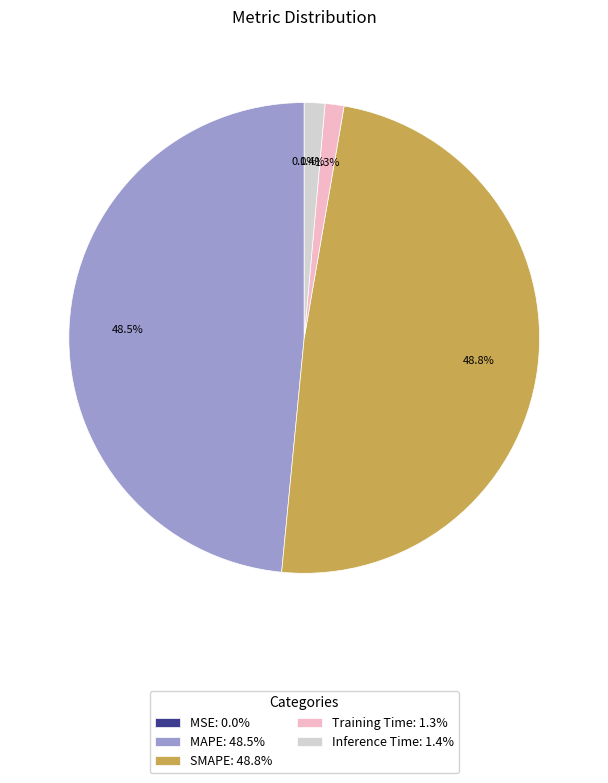

Between SMAPE: 48.8% and Training Time: 1.3%, which is larger?

SMAPE: 48.8%